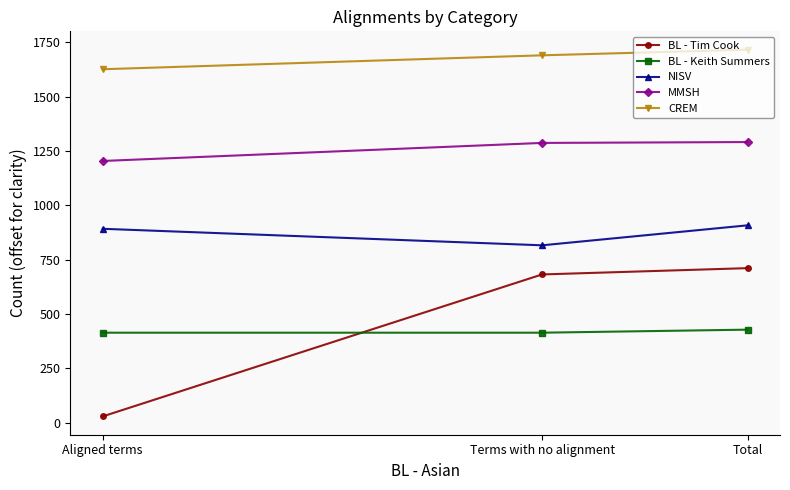

Which series changed the most between Terms with no alignment and Total?

NISV